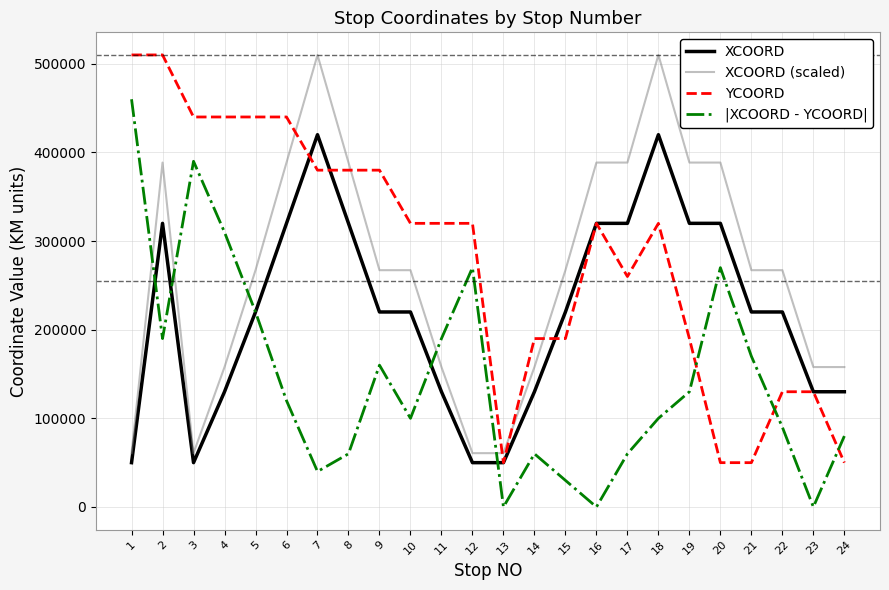

What is the difference between the second highest and second lowest values in the XCOORD (scaled) series?

449285.7